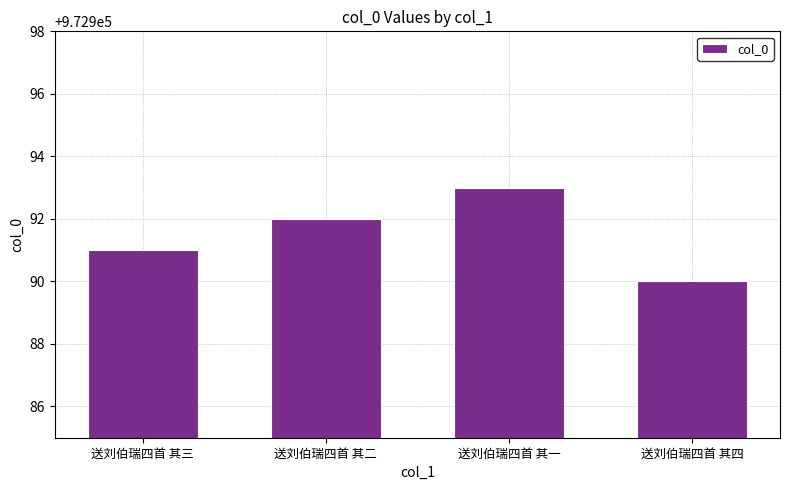

True or false: the data shows 578253 at 送刘伯瑞四首 其三.

False